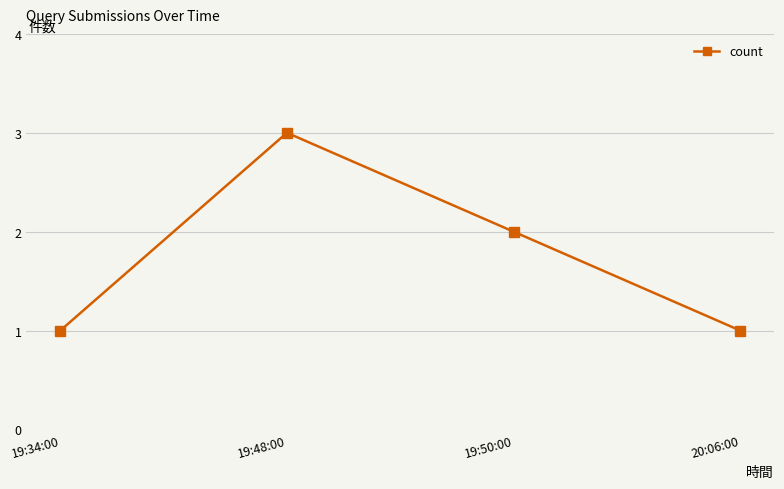

True or false: the data shows 1 at 19:50:00.

False